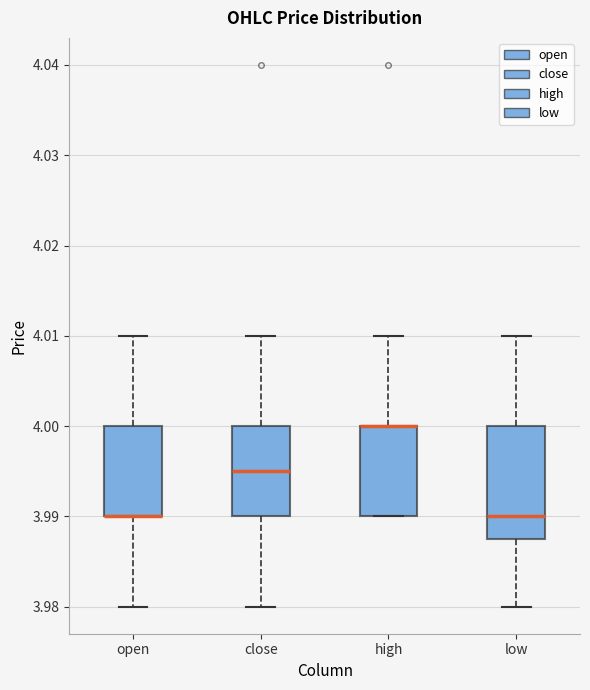

Where is the upper edge of the box for high on the y-axis? The values are not printed on the chart, so give them approximately, as read against the axis.

4.000